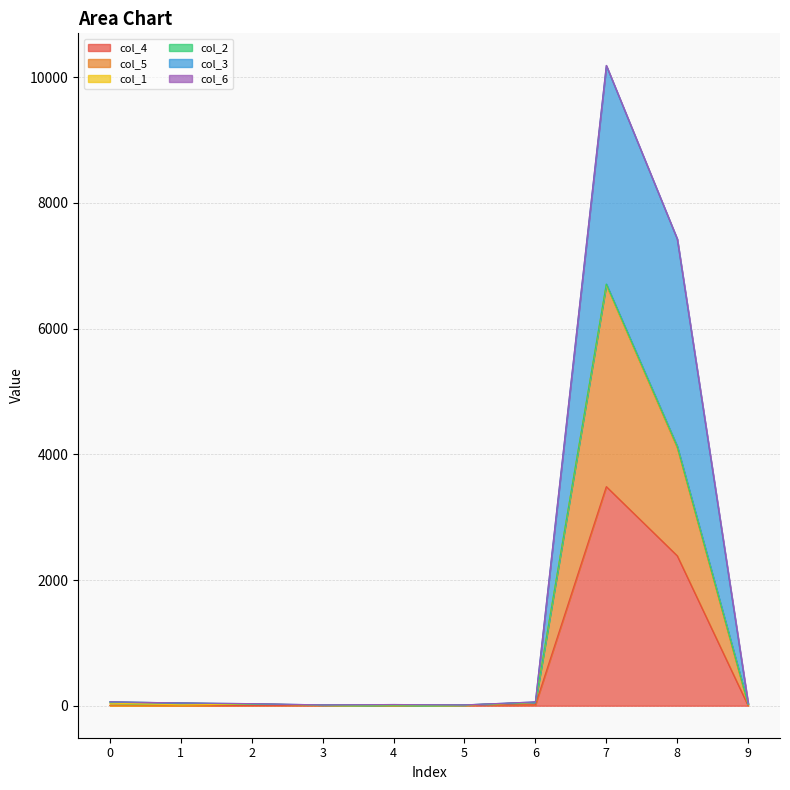

How many data points in col_3 are less than 44?

5